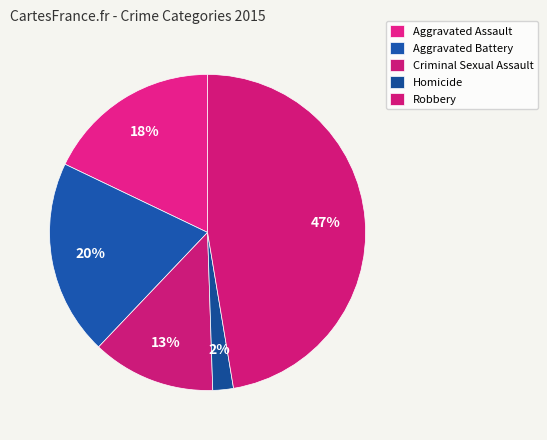

Which slice is the largest?

Robbery